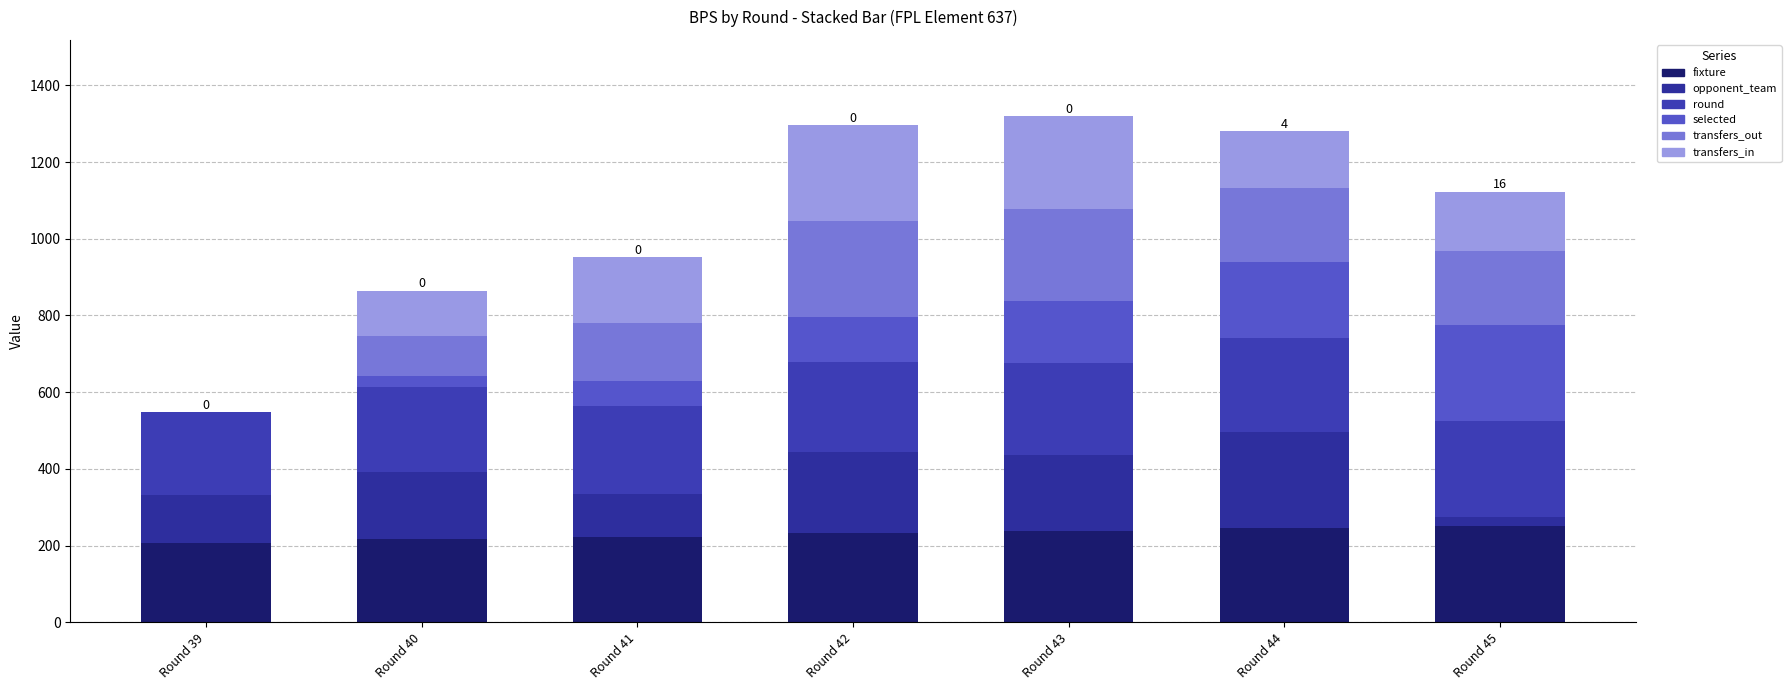

True or false: opponent_team has a value of 212.5 at Round 42.

True